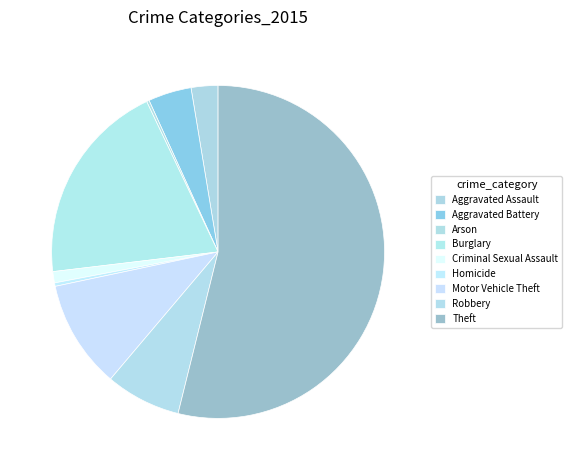

The Robbery slice represents 7% of the pie. True or false?

True